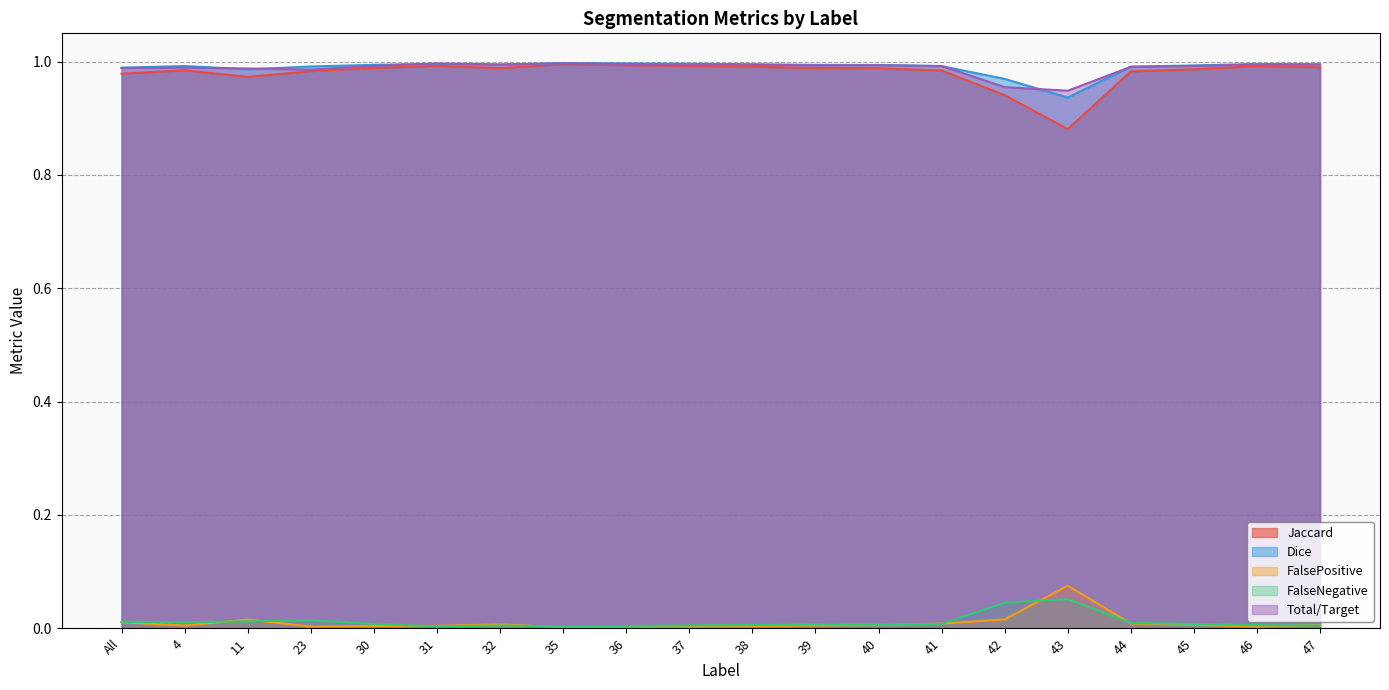

What are all the series names shown in the legend?

Jaccard, Dice, FalsePositive, FalseNegative, Total/Target